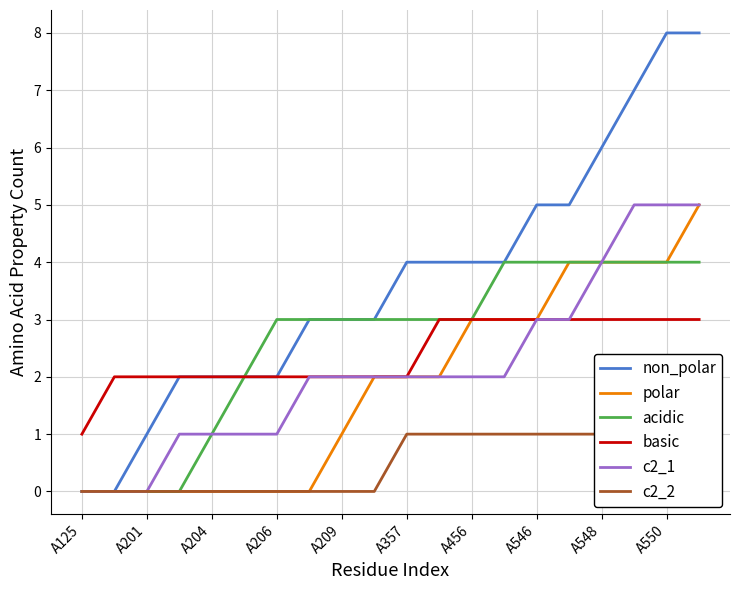

Rank the series by their maximum value, from highest to lowest.

non_polar, polar, c2_1, acidic, basic, c2_2